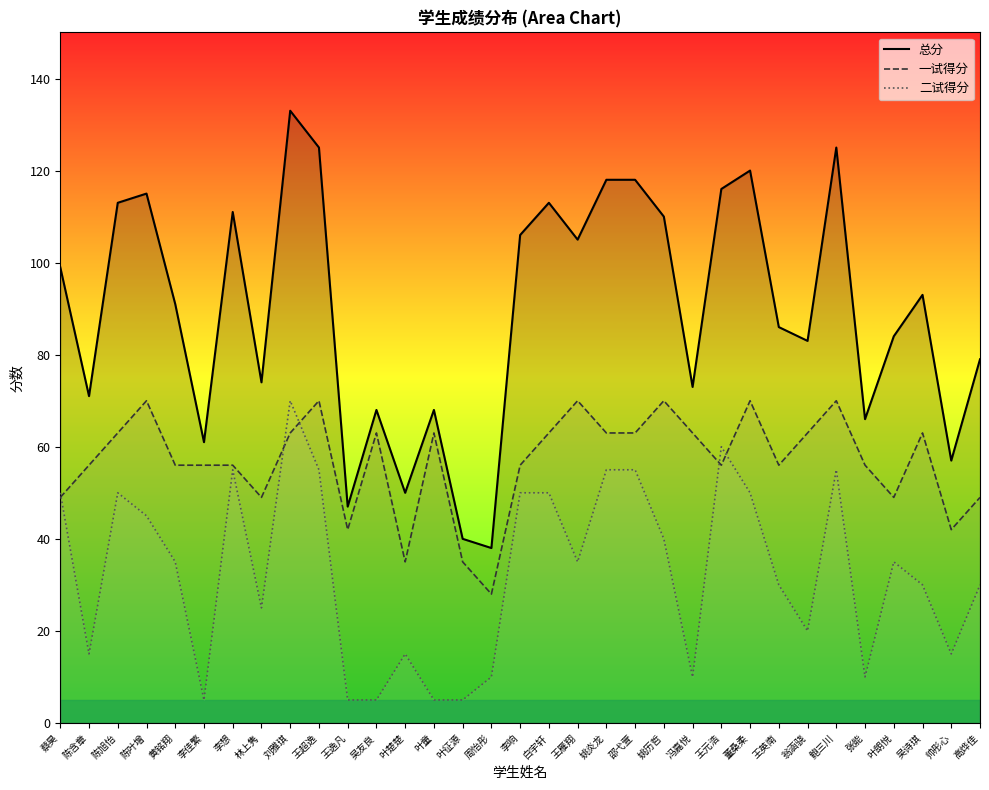

At which label does 一试得分 first exceed 56?

陈旭怡